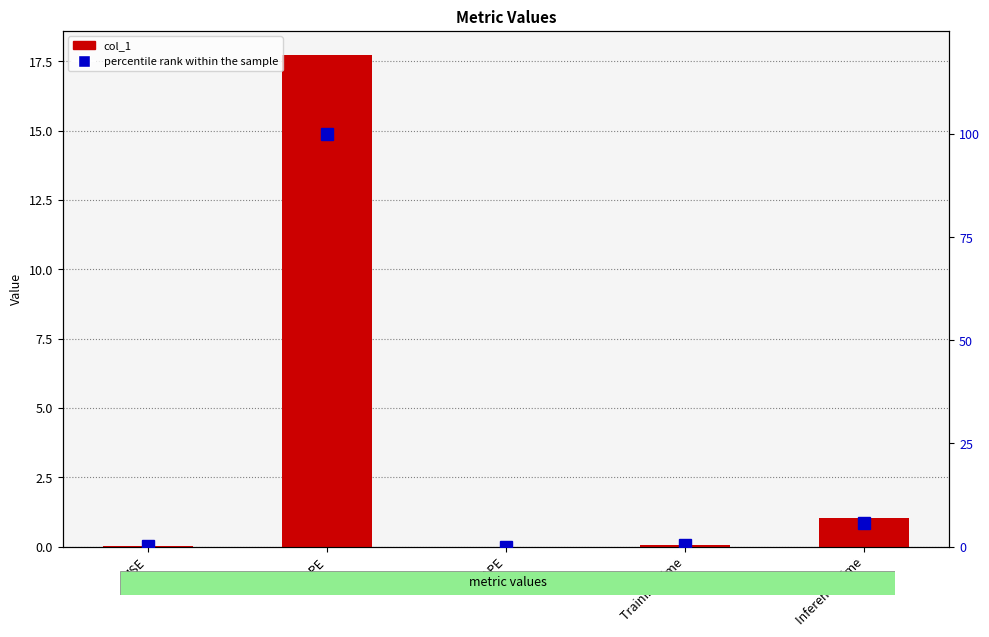

At which label does percentile rank within the sample reach its minimum?

SMAPE